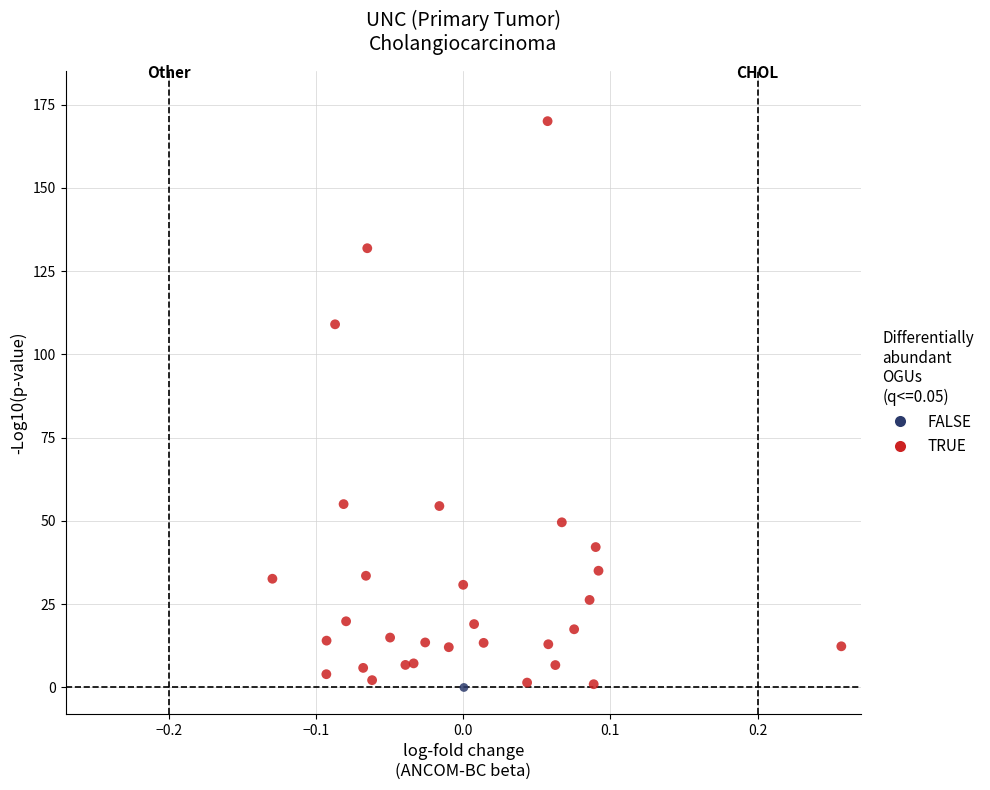

What are all the series names shown in the legend?

FALSE, TRUE